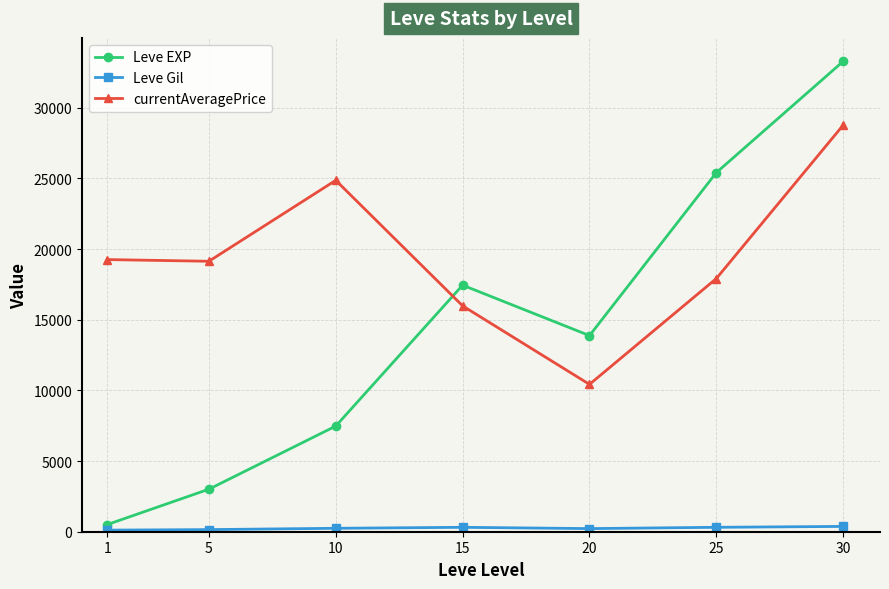

At which category is the sum across all series the highest?

30